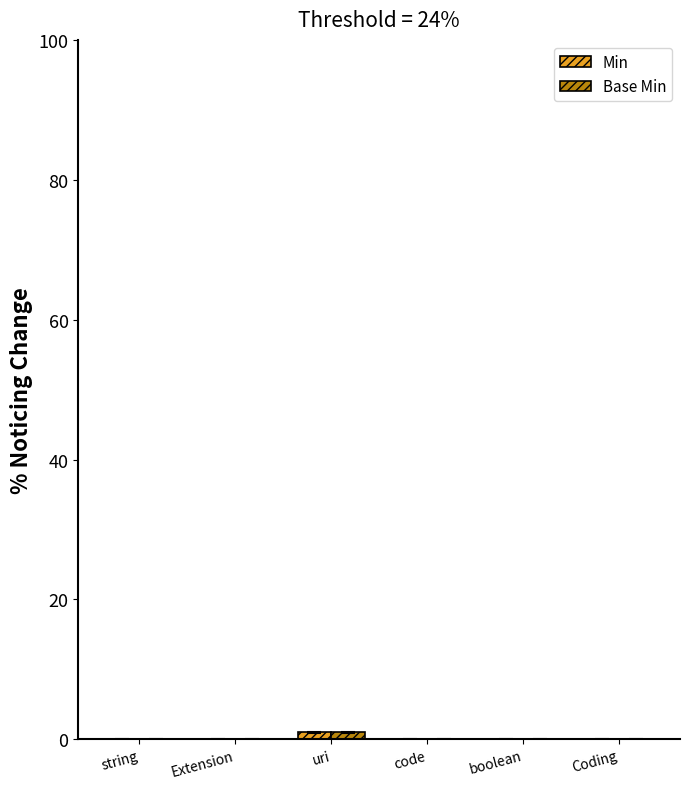

The value of Min at code is 0. True or false?

True